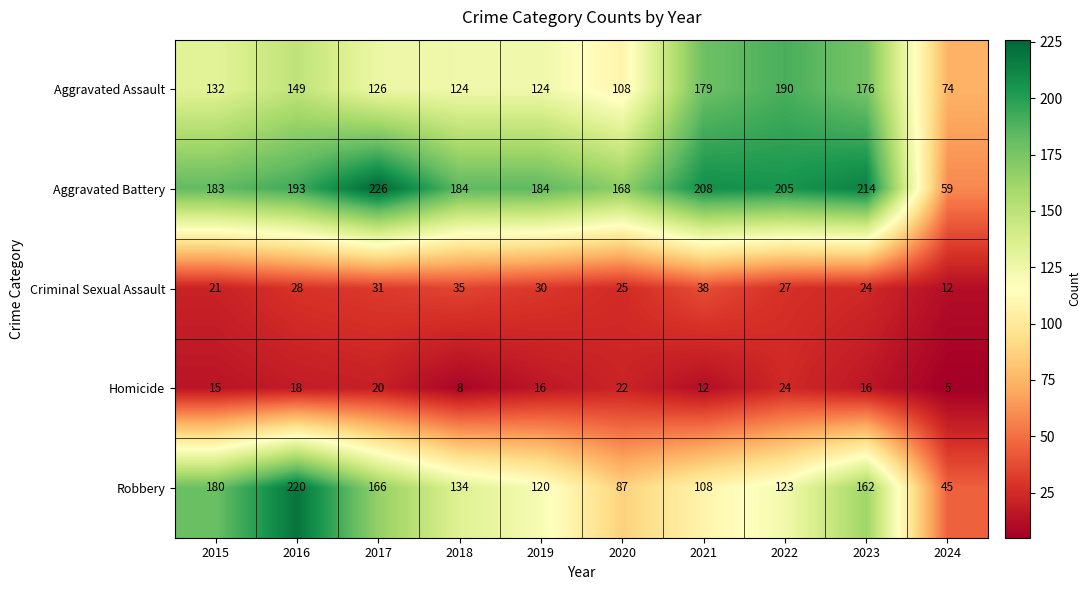

Which series has the widest spread of values?

Robbery